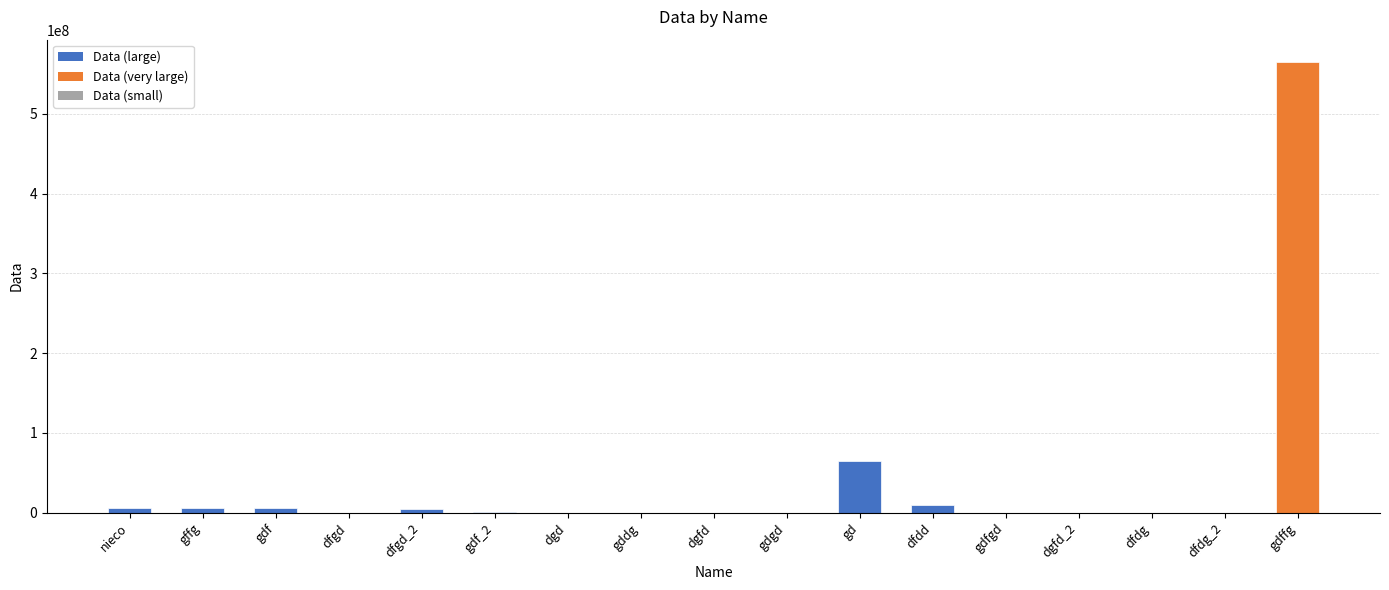

Approximately how many times larger is the value at dfdd compared to gddg?

46391.8